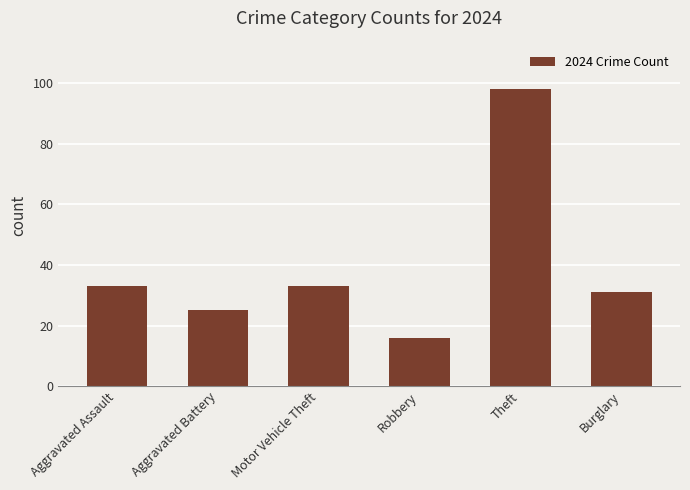

Does the chart contain any negative values?

No